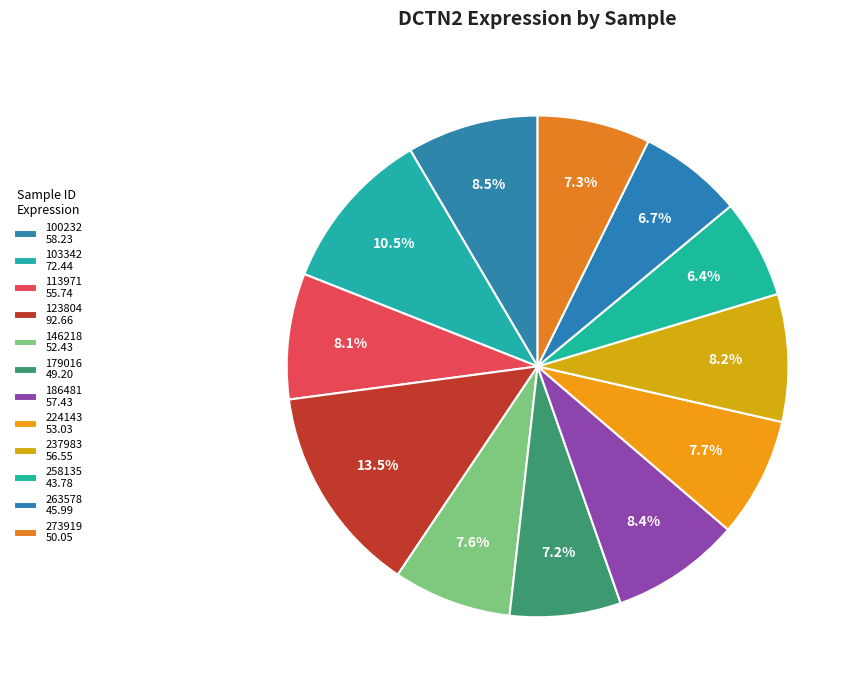

How many segments does this pie chart have?

12